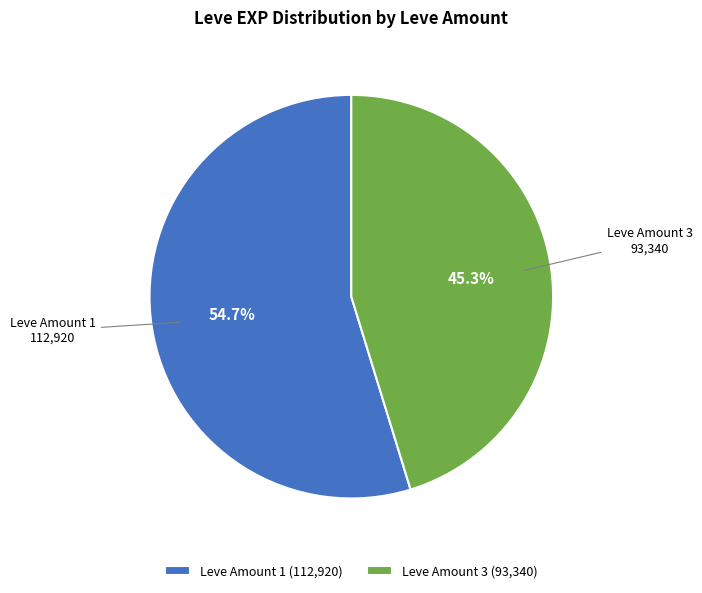

Which category has the biggest portion of the pie?

Leve Amount 1 (112,920)